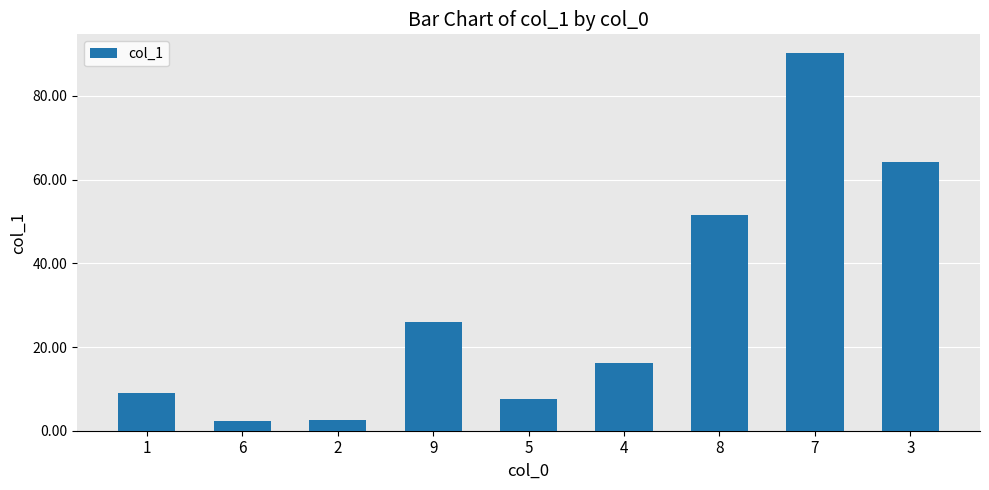

What is the value of the 9th bar from the left?

64.3